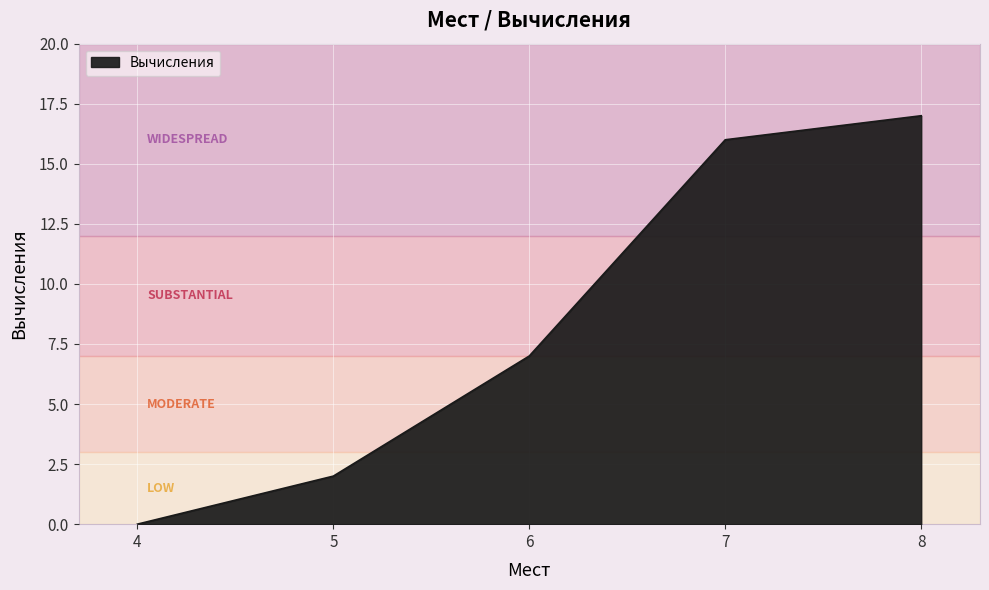

List the labels in order of value, smallest first.

4, 5, 6, 7, 8